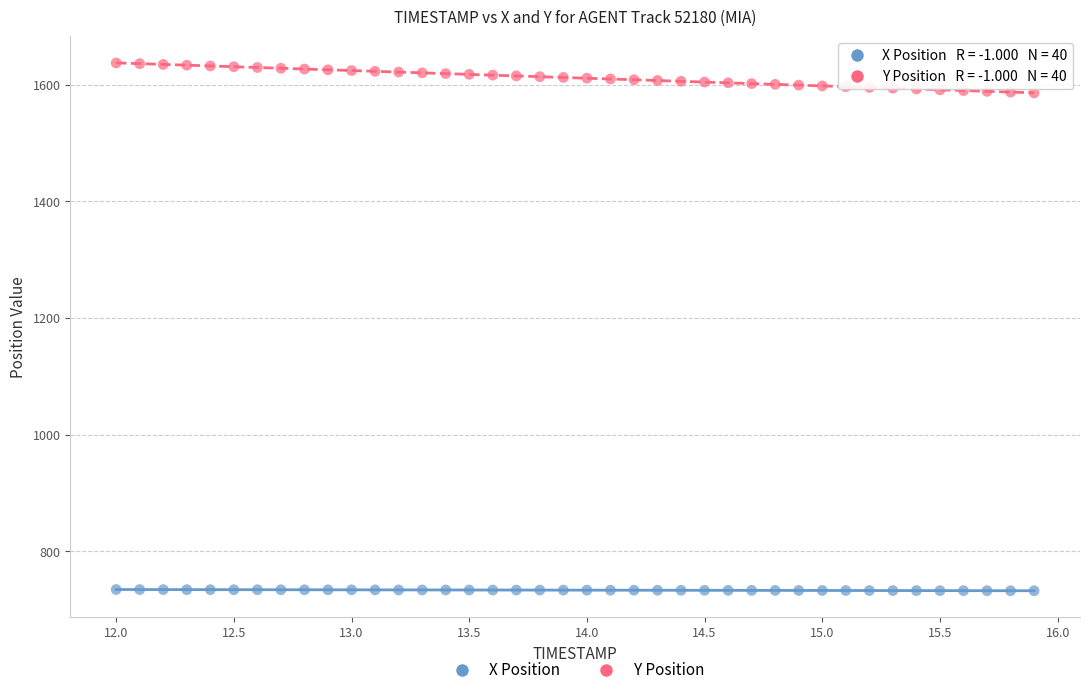

Across all data points, what is the range of X values (max minus min)?

3.9